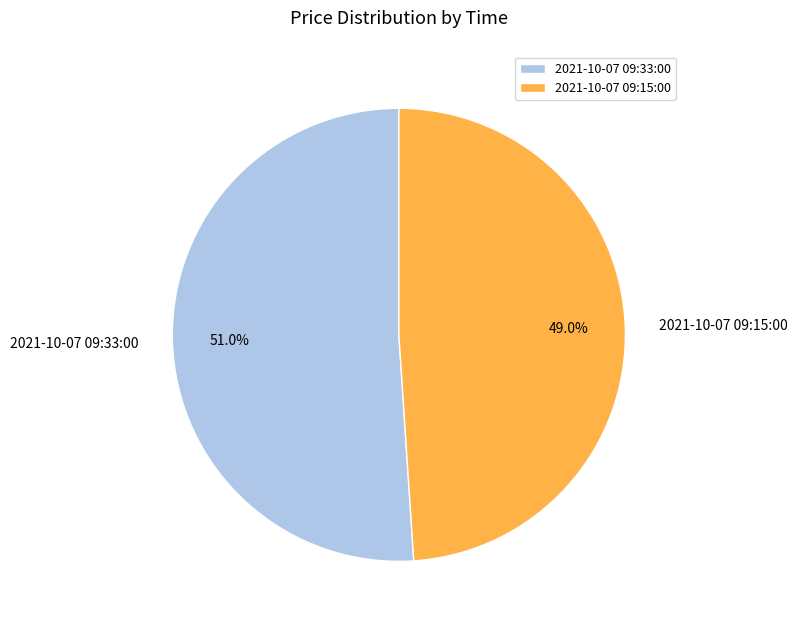

Which has a higher value, 2021-10-07 09:33:00 or 2021-10-07 09:15:00?

2021-10-07 09:33:00